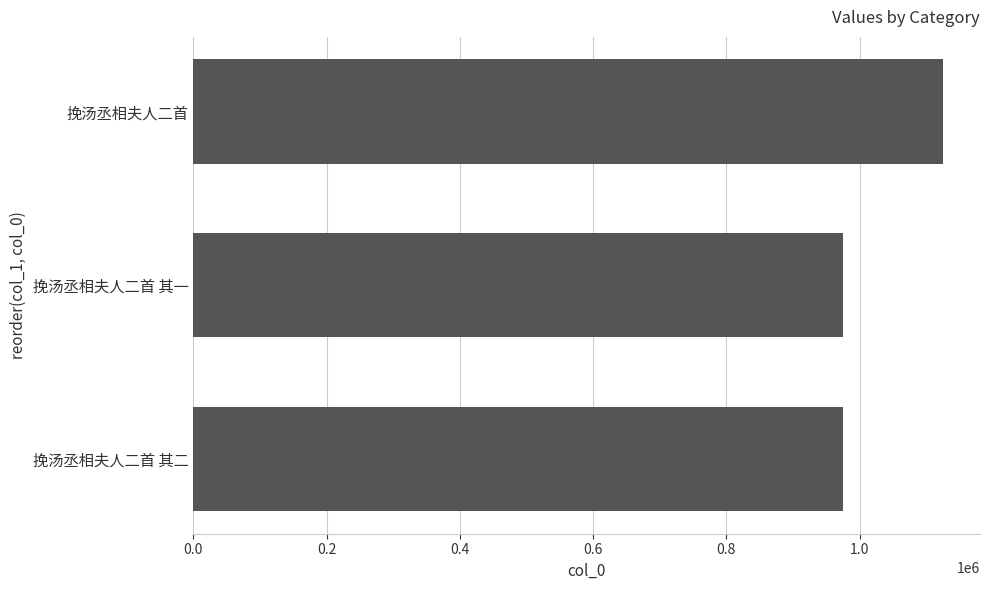

What is the average value?

1025172